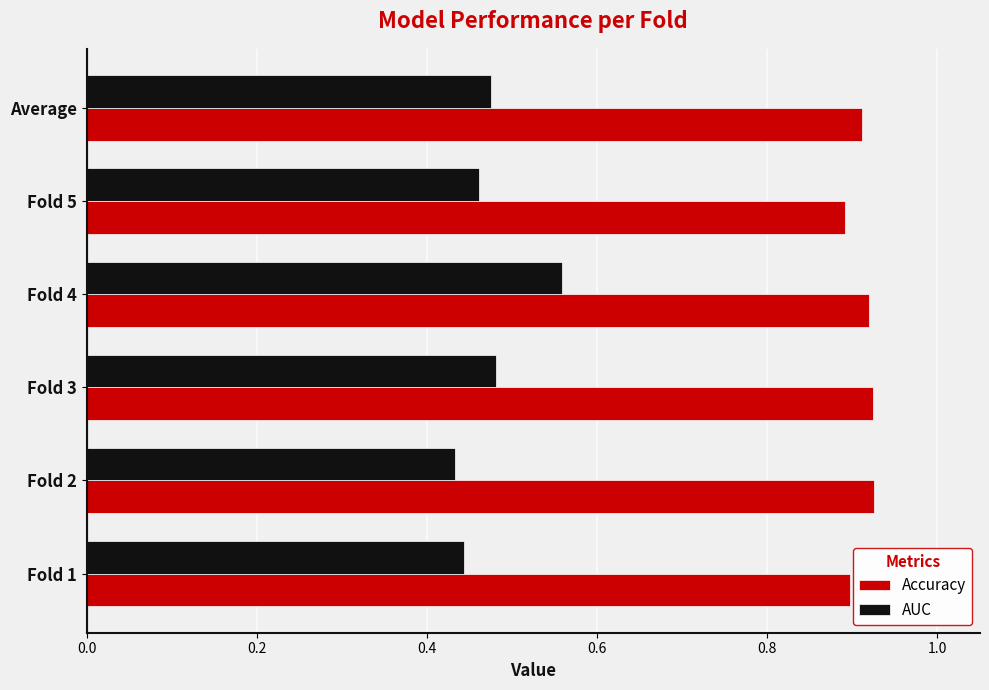

How many Accuracy values are between 0 and 1?

6